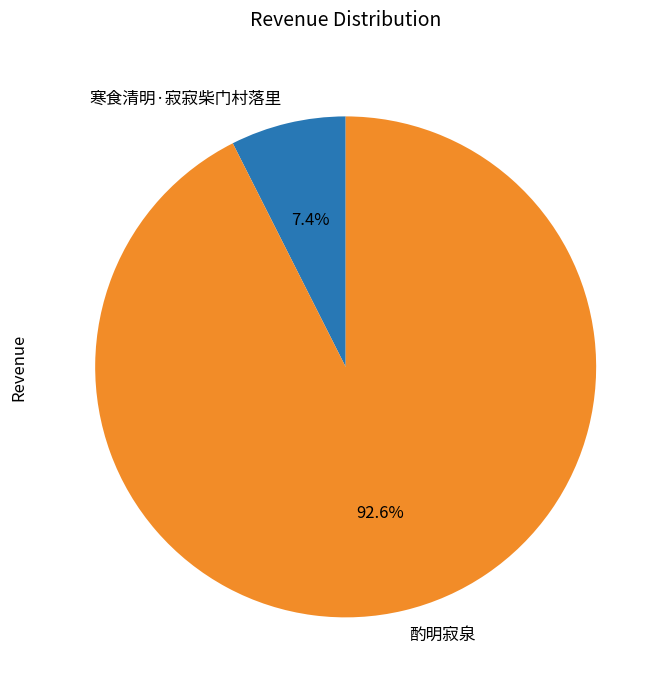

Which slice is the smallest?

寒食清明·寂寂柴门村落里